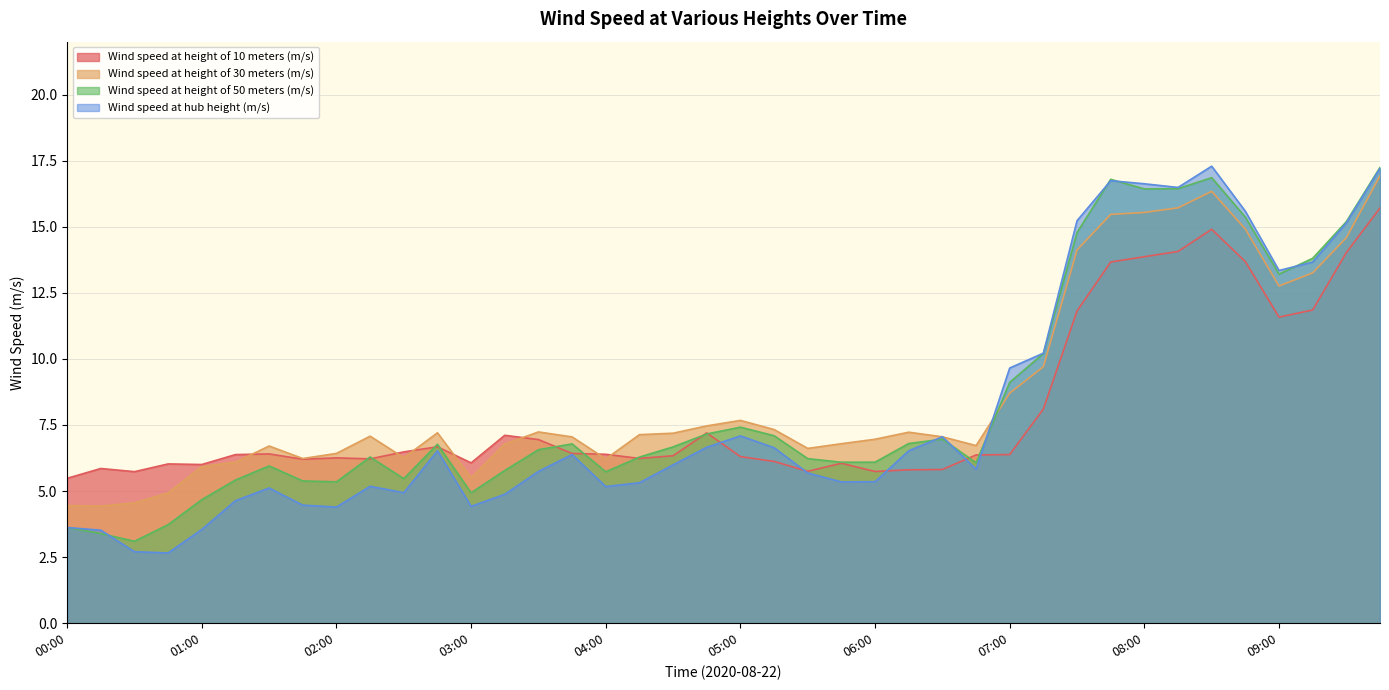

The value of Wind speed at height of 10 meters (m/s) at 05:15 is 4.3. True or false?

False